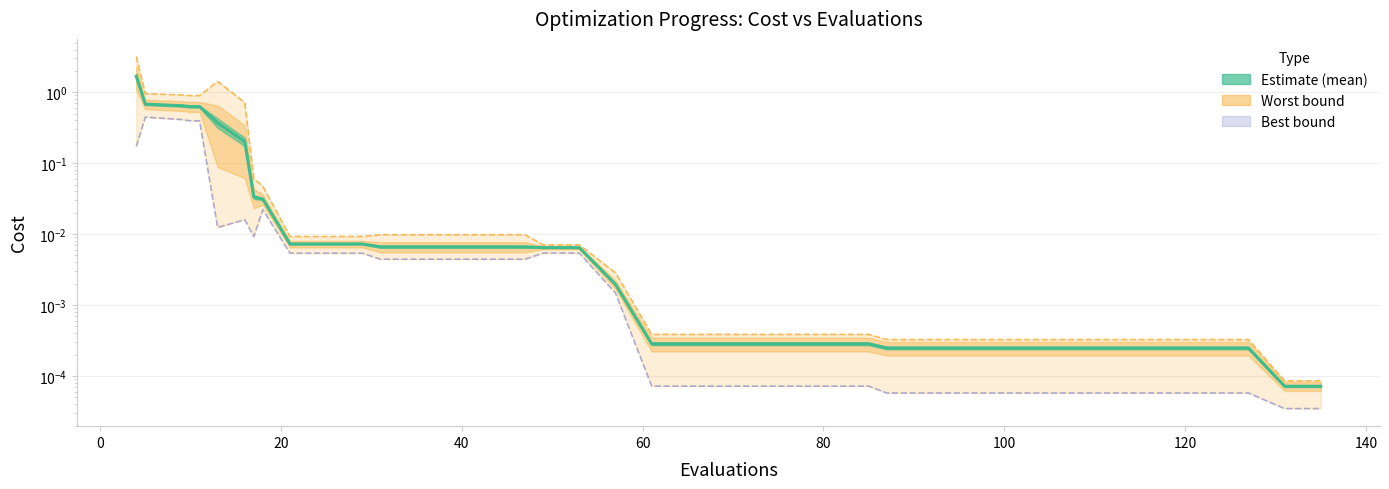

How many distinct data groups are displayed?

3